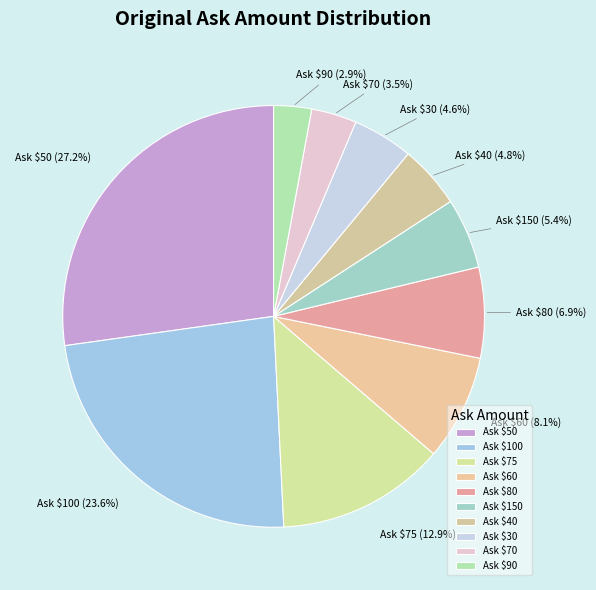

Does any single category account for the majority?

No